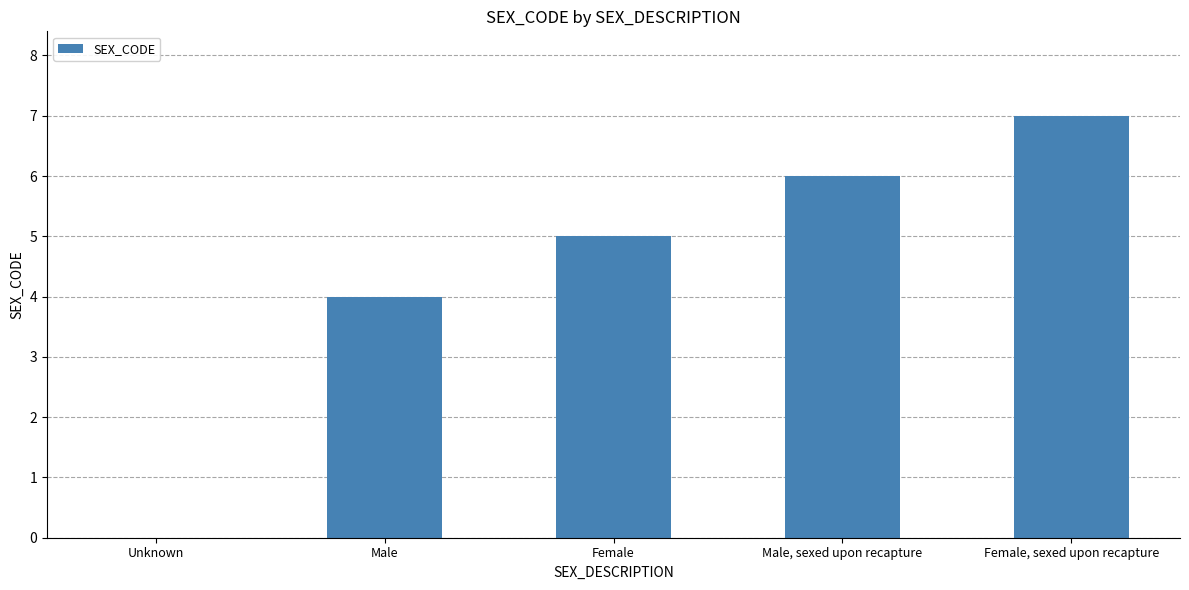

Which label corresponds to the largest value in the chart?

Female, sexed upon recapture